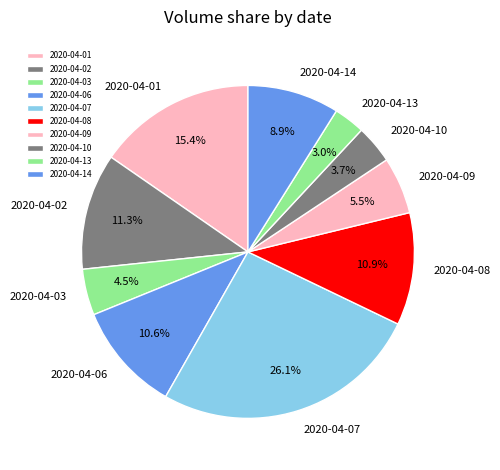

To the nearest percent, what is the difference between the largest and smallest slice percentages?

23%